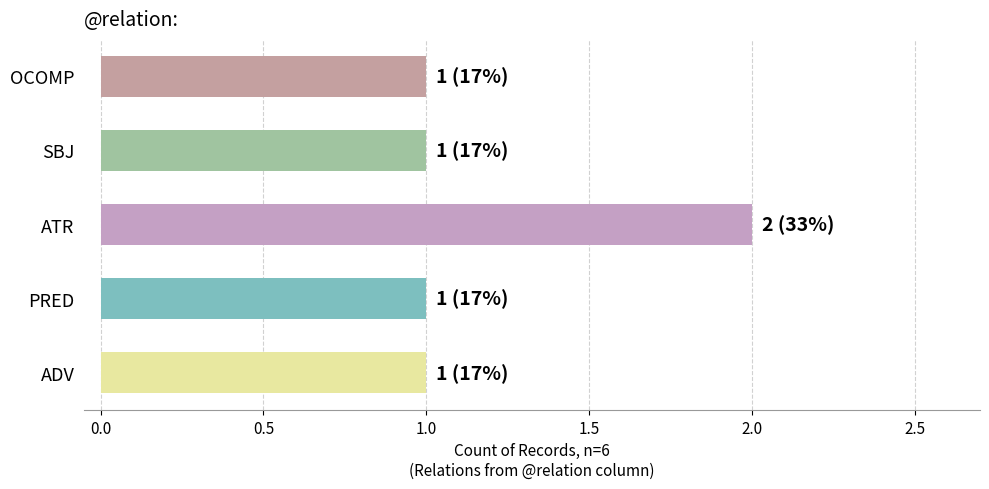

What is the sum of all values?

6